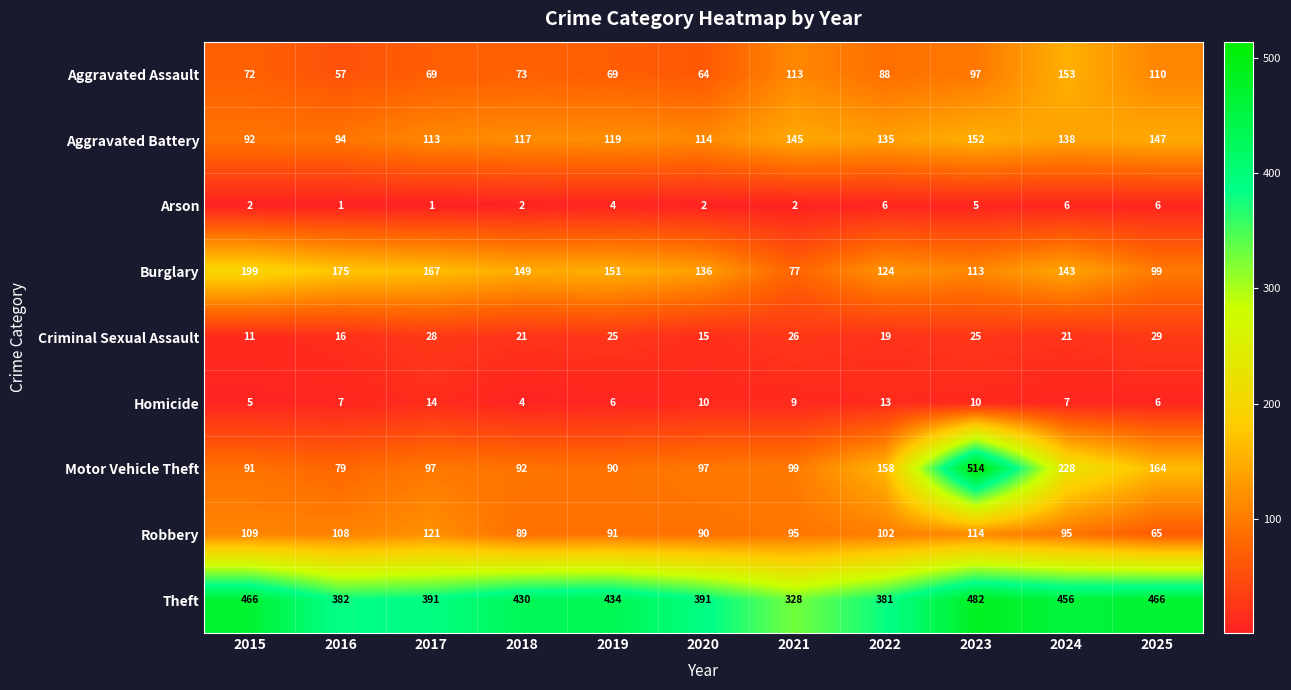

How many series are shown in this chart?

9